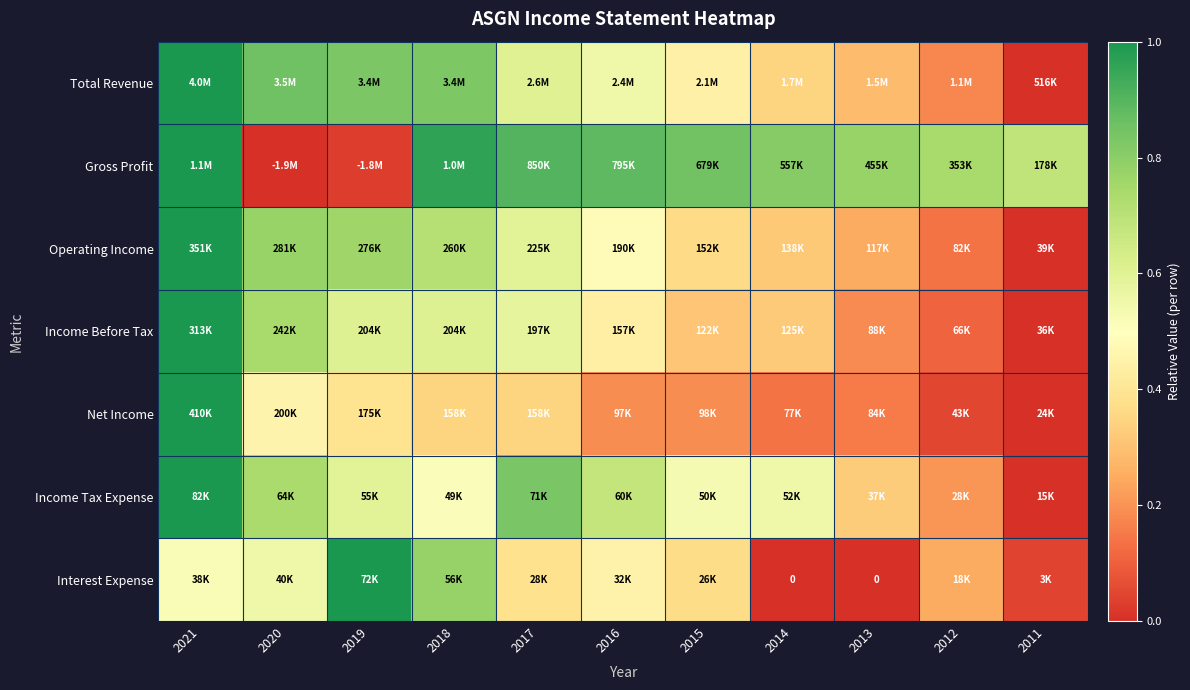

Which series has the largest total across all categories?

Gross Profit